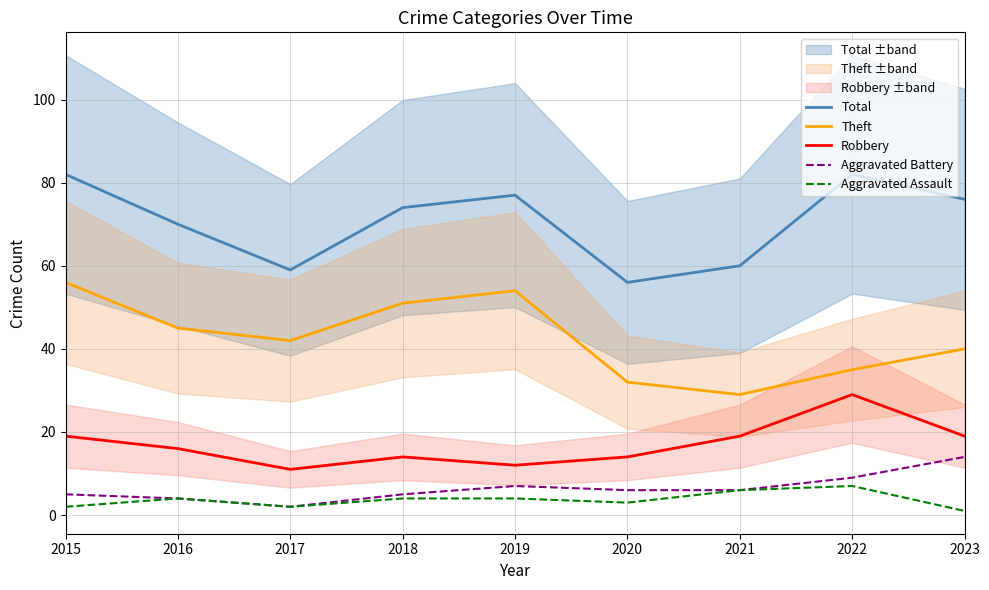

What is the sum of the Theft values at 2022 and 2017?

77